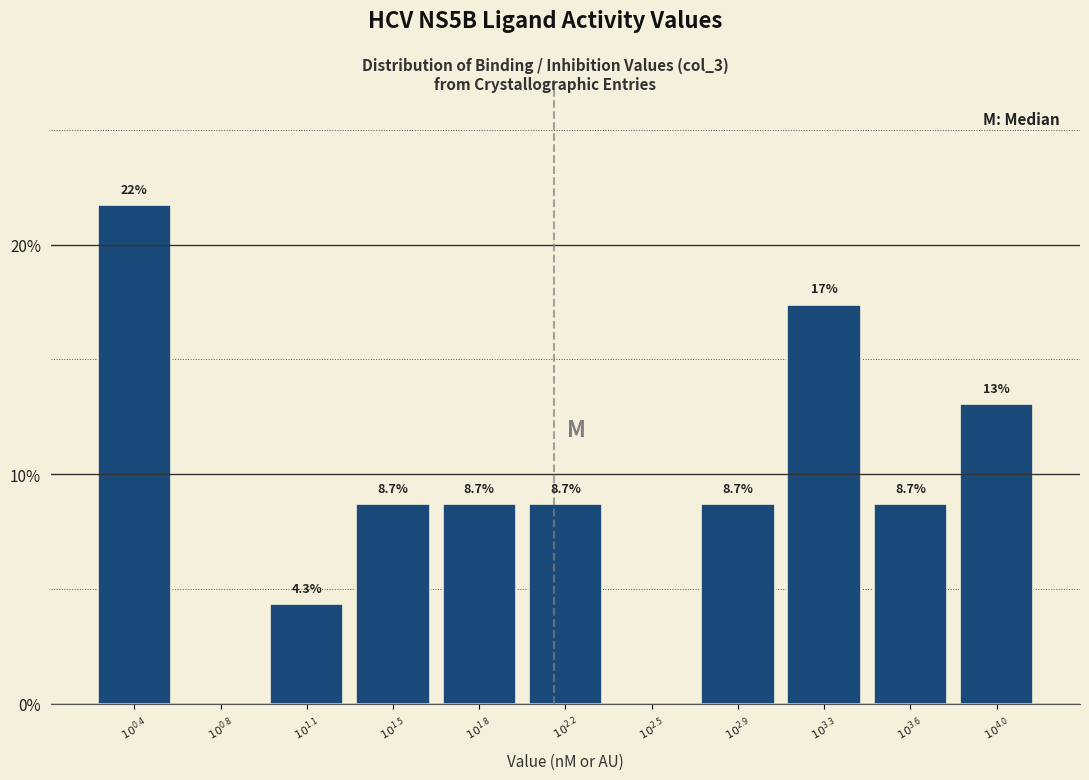

How many data points does each series have?

11